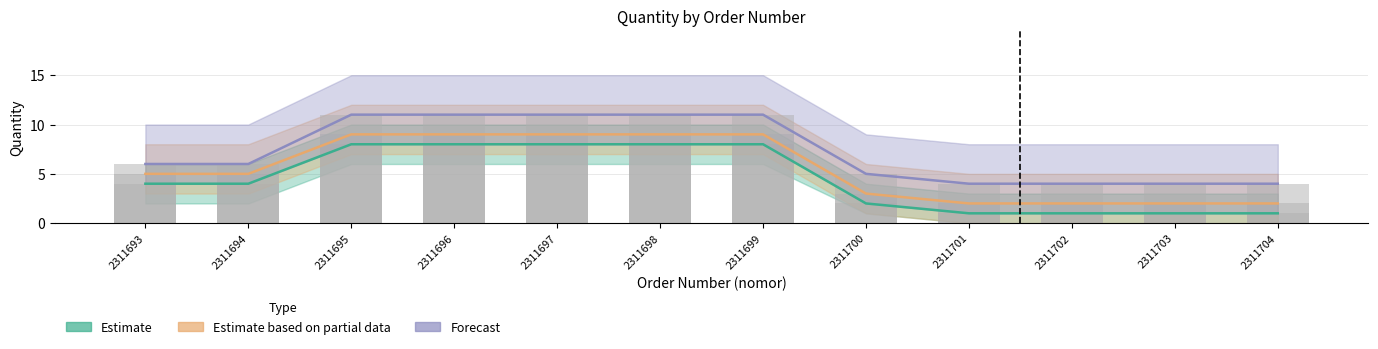

What is the maximum value shown in the chart?

11